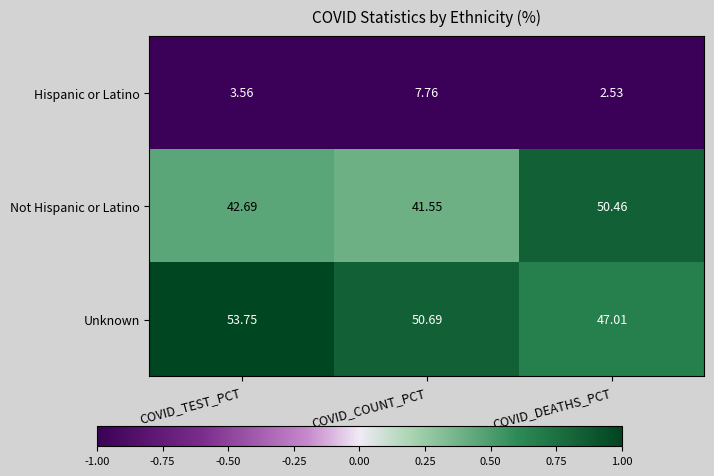

At which label is Hispanic or Latino closest to 5?

COVID_TEST_PCT